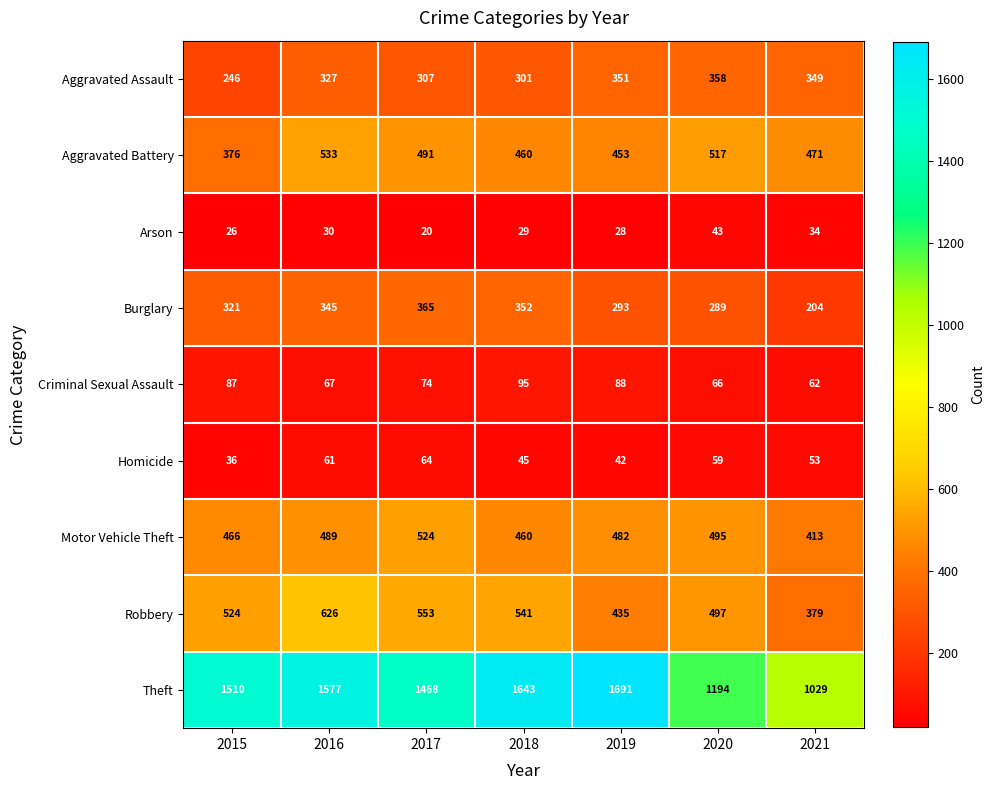

At how many categories does at least one series exceed 1456?

5